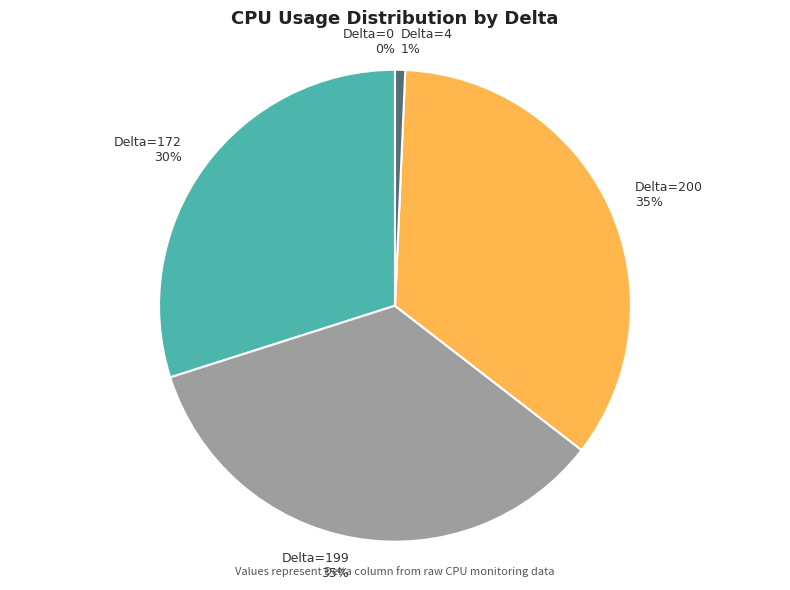

True or false: Delta=200 accounts for 35% of the total.

True